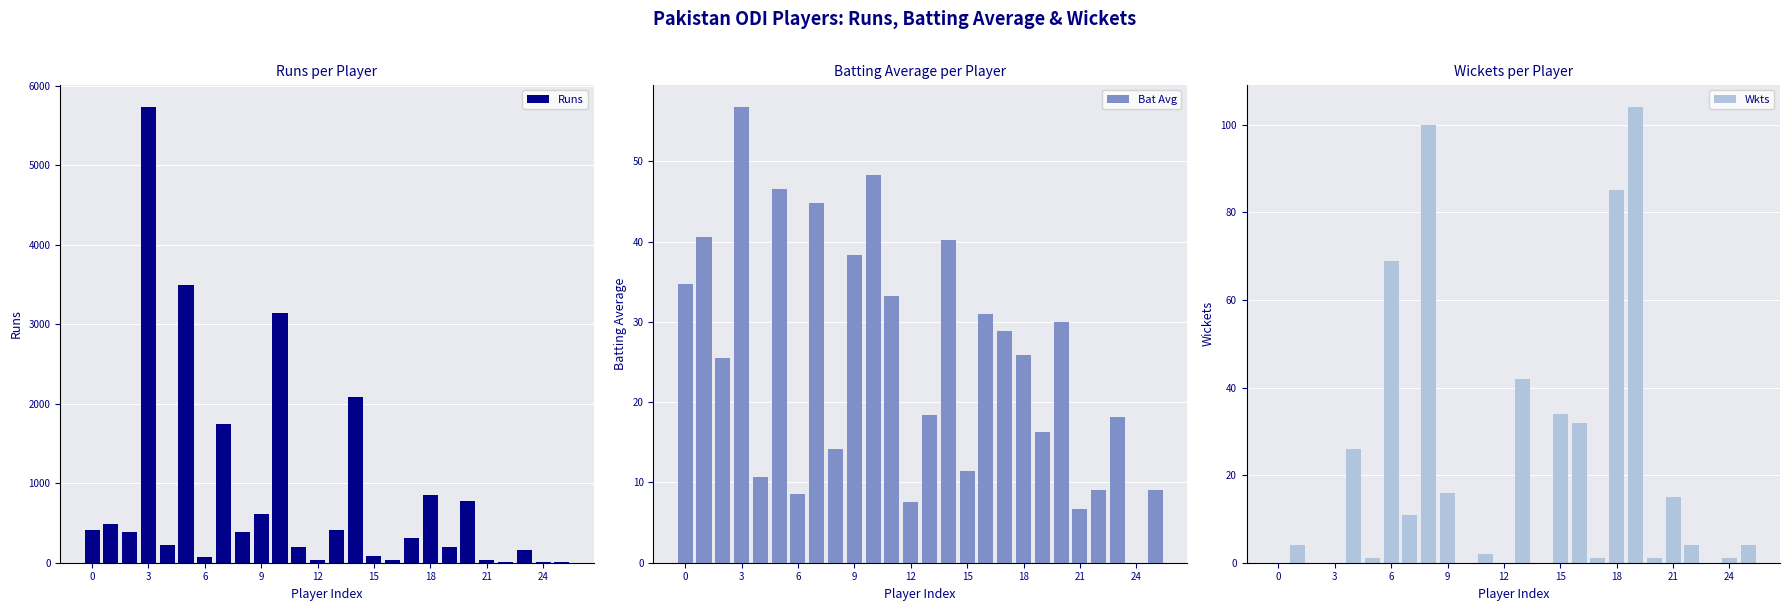

What is the greatest value displayed?

5729.0